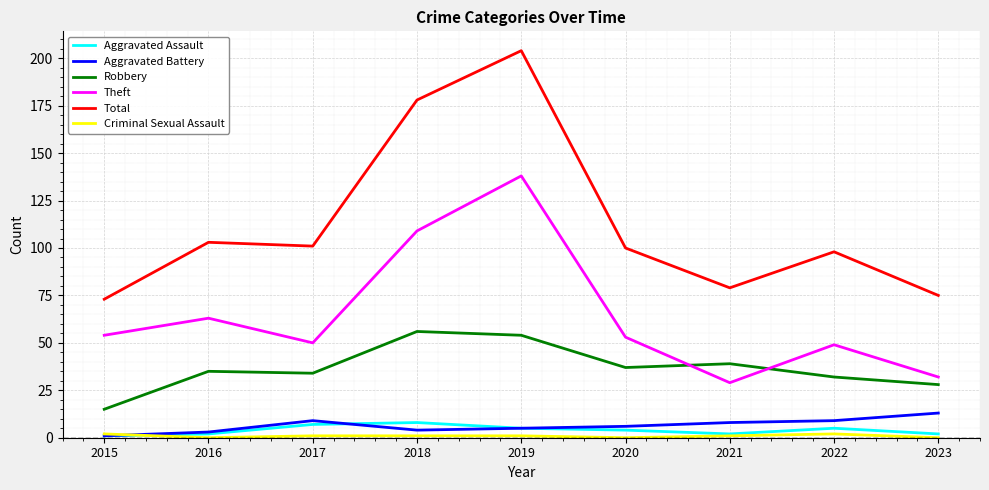

Which series has the largest range (max minus min)?

Total